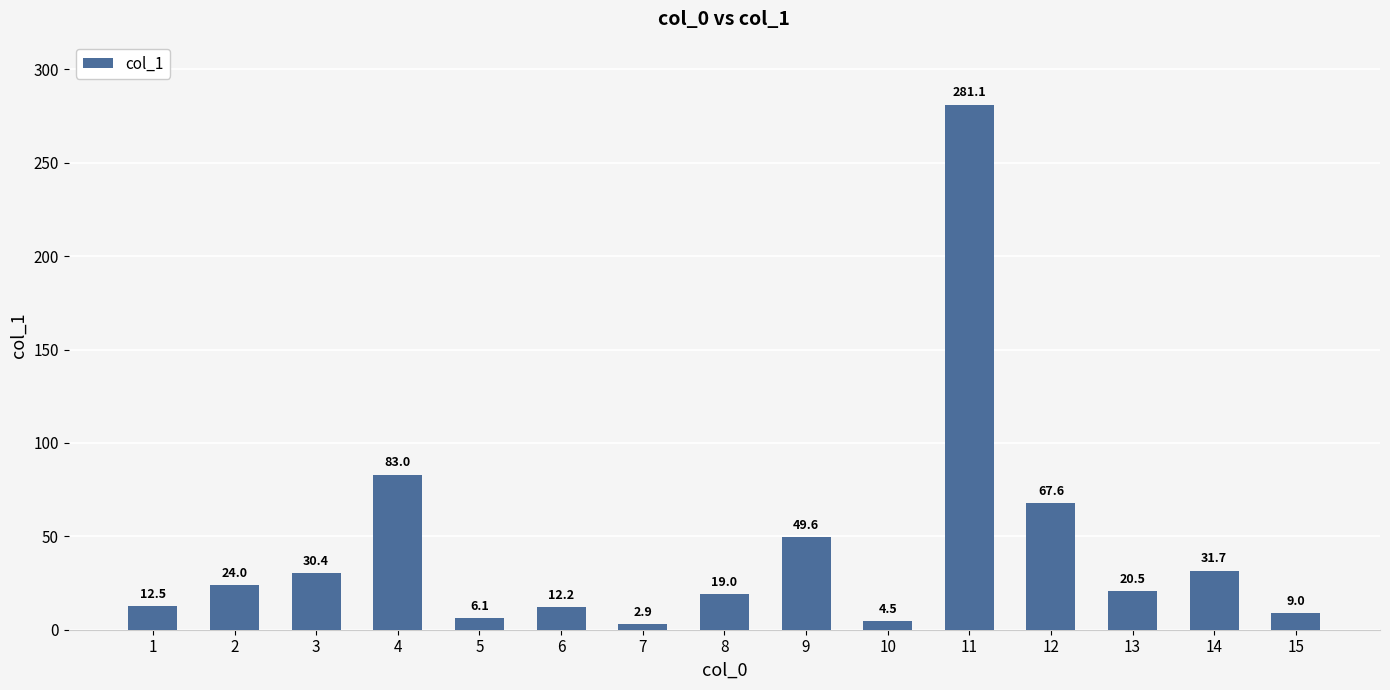

List the labels in order of value, largest first.

11, 4, 12, 9, 14, 3, 2, 13, 8, 1, 6, 15, 5, 10, 7